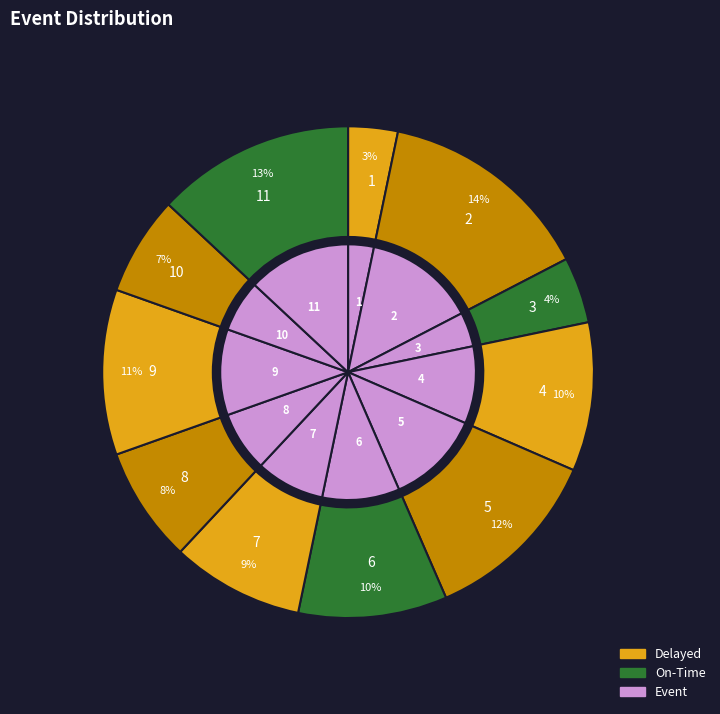

Is it true that 2 is 7% of the pie?

False